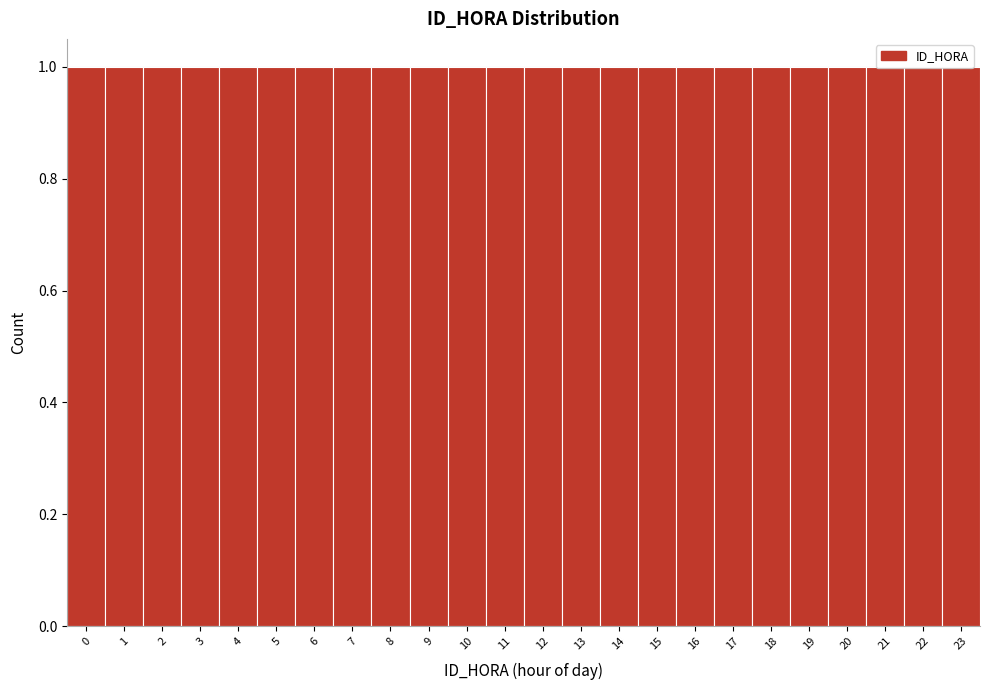

What is the height of the bar covering 8.5 to 9.5 on the x-axis? The values are not printed on the chart, so give them approximately, as read against the axis.

1